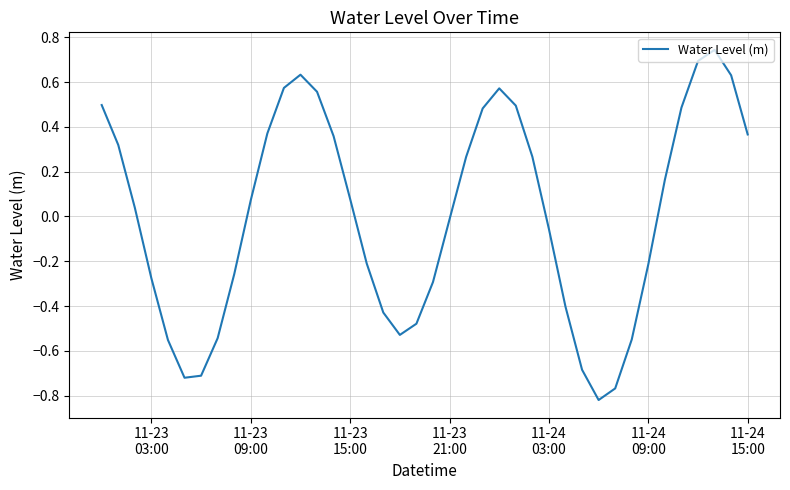

How many categories are shown in the chart?

40